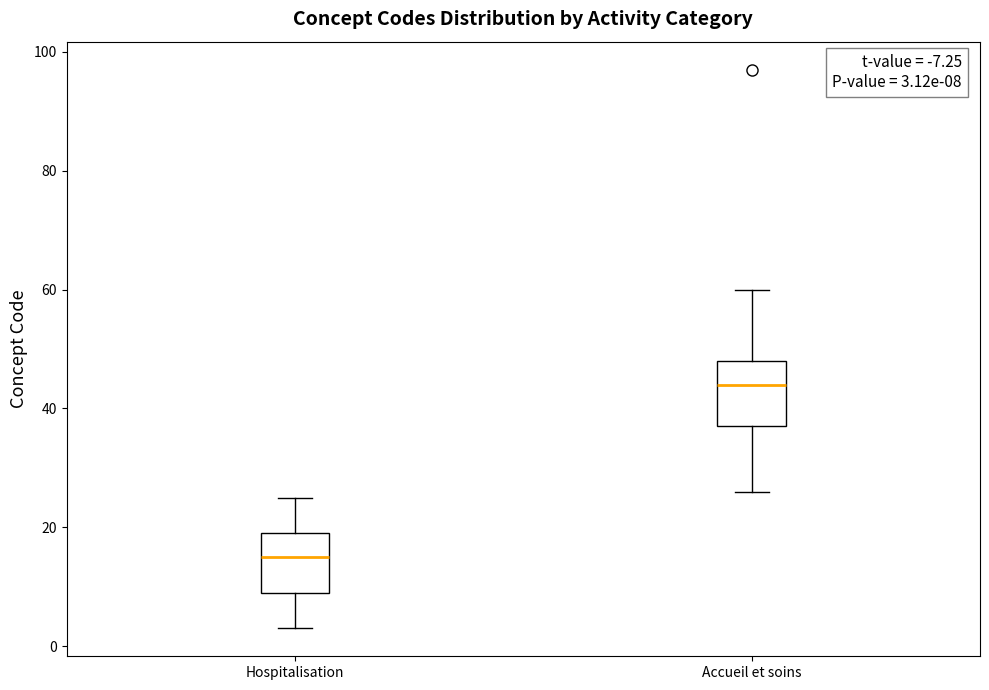

Which box has the lowest median line?

Hospitalisation